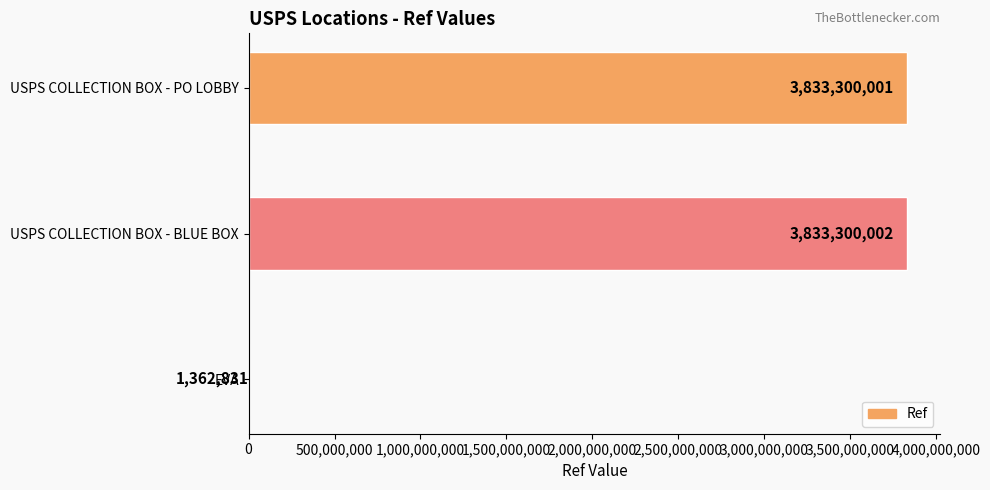

Between USPS COLLECTION BOX - BLUE BOX and EVA, which is larger?

USPS COLLECTION BOX - BLUE BOX